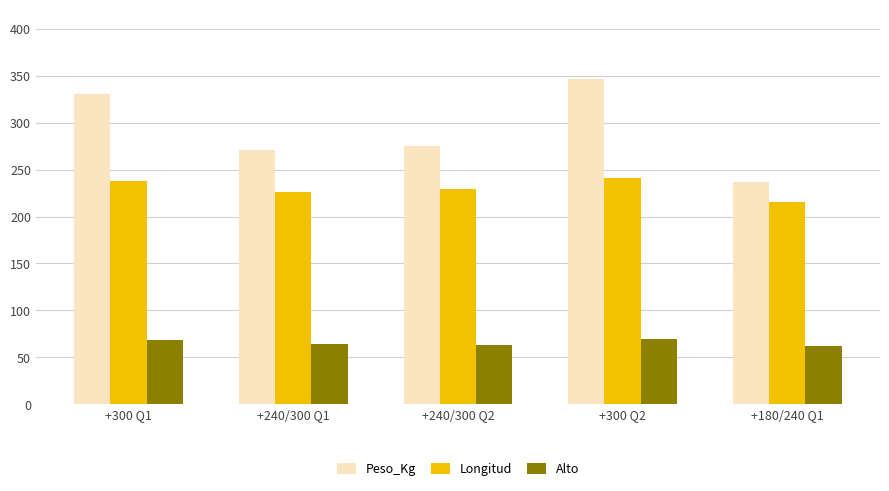

Which series changed the most between +300 Q1 and +240/300 Q1?

Peso_Kg